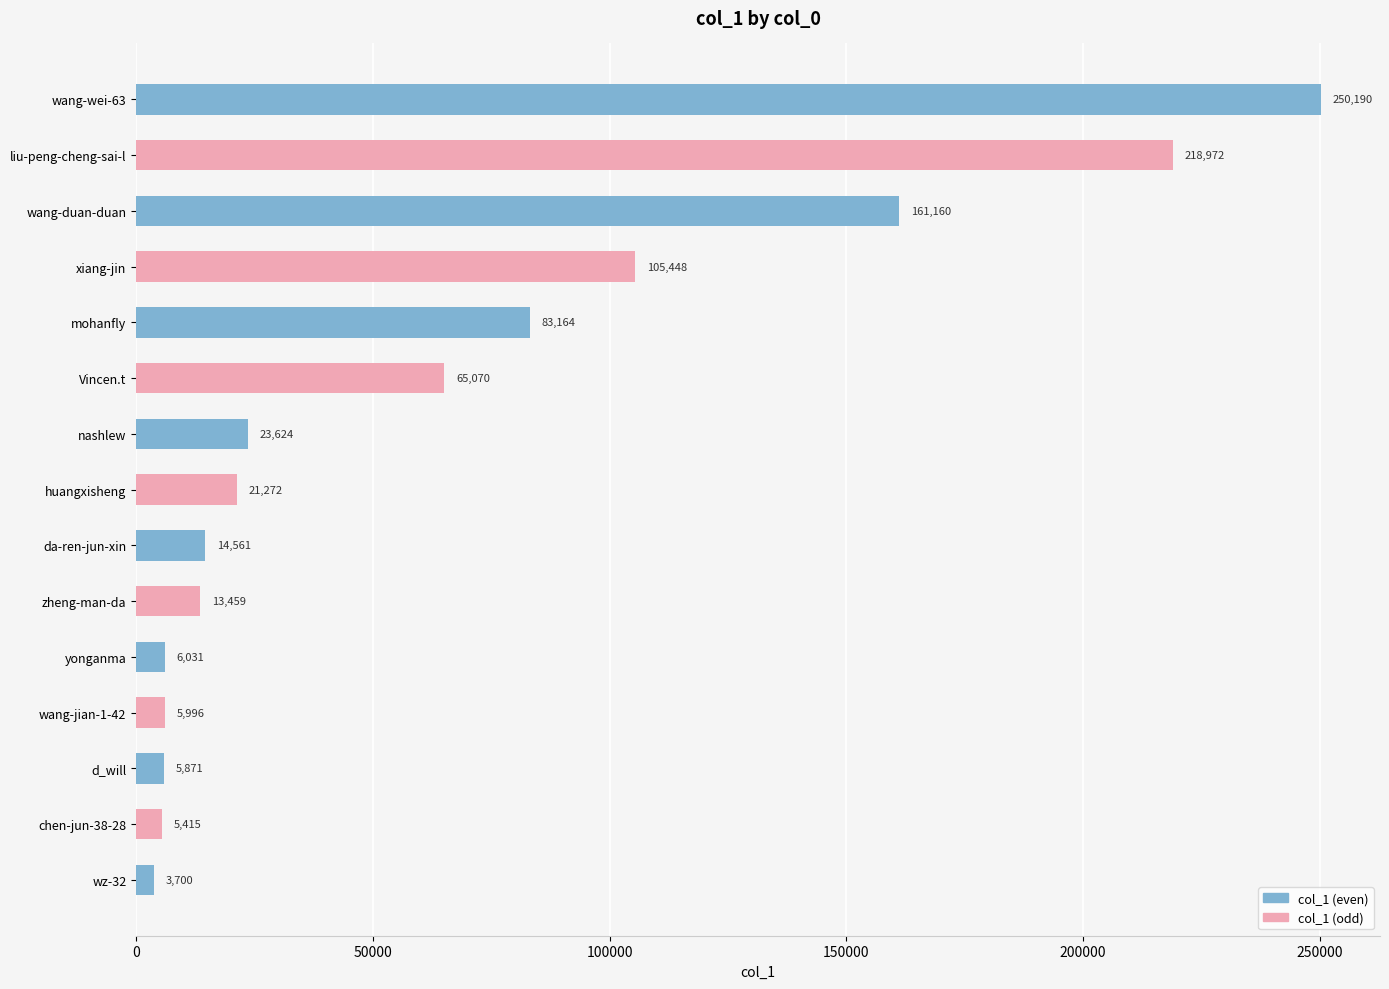

What is the change in value from wang-duan-duan to chen-jun-38-28?

-155745